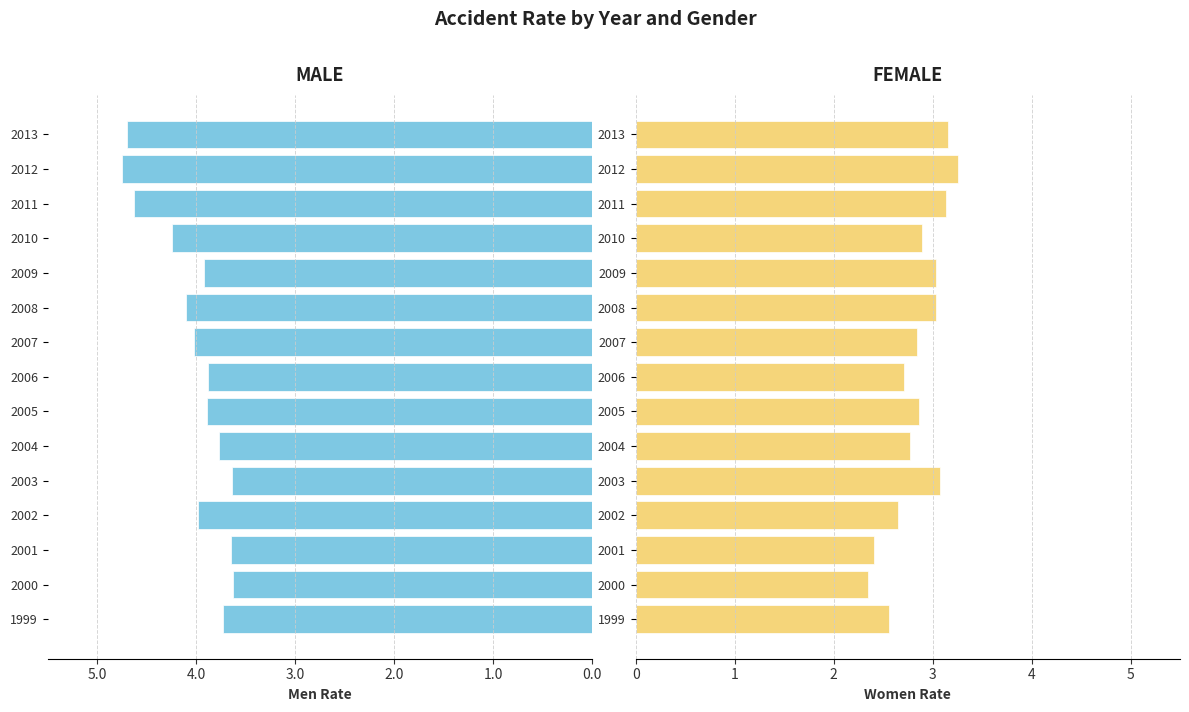

At how many categories does at least one series exceed 2?

15